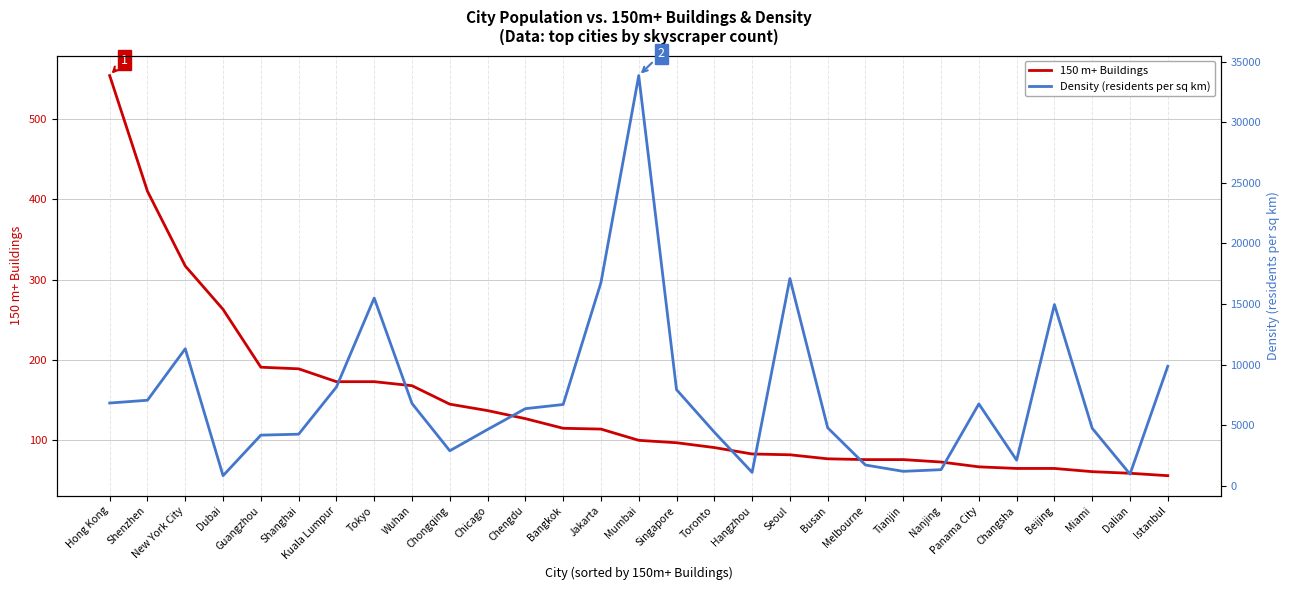

What is the sum of the 150 m+ Buildings values at Tokyo and Istanbul?

229